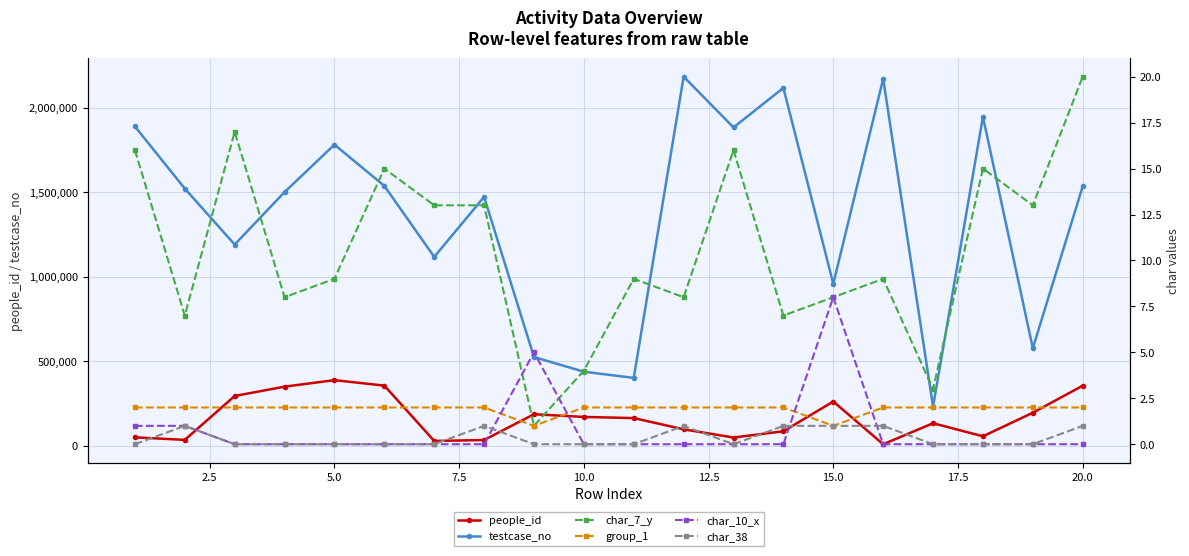

Count the number of categories in the chart.

20